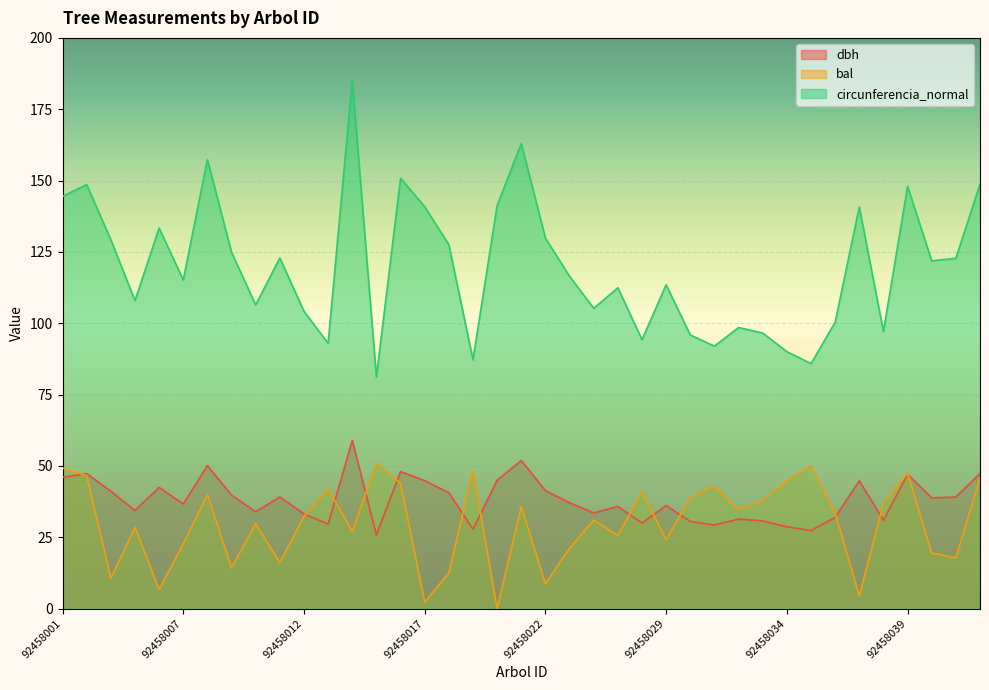

Between 92458001 and 92458027, which is larger?

92458001